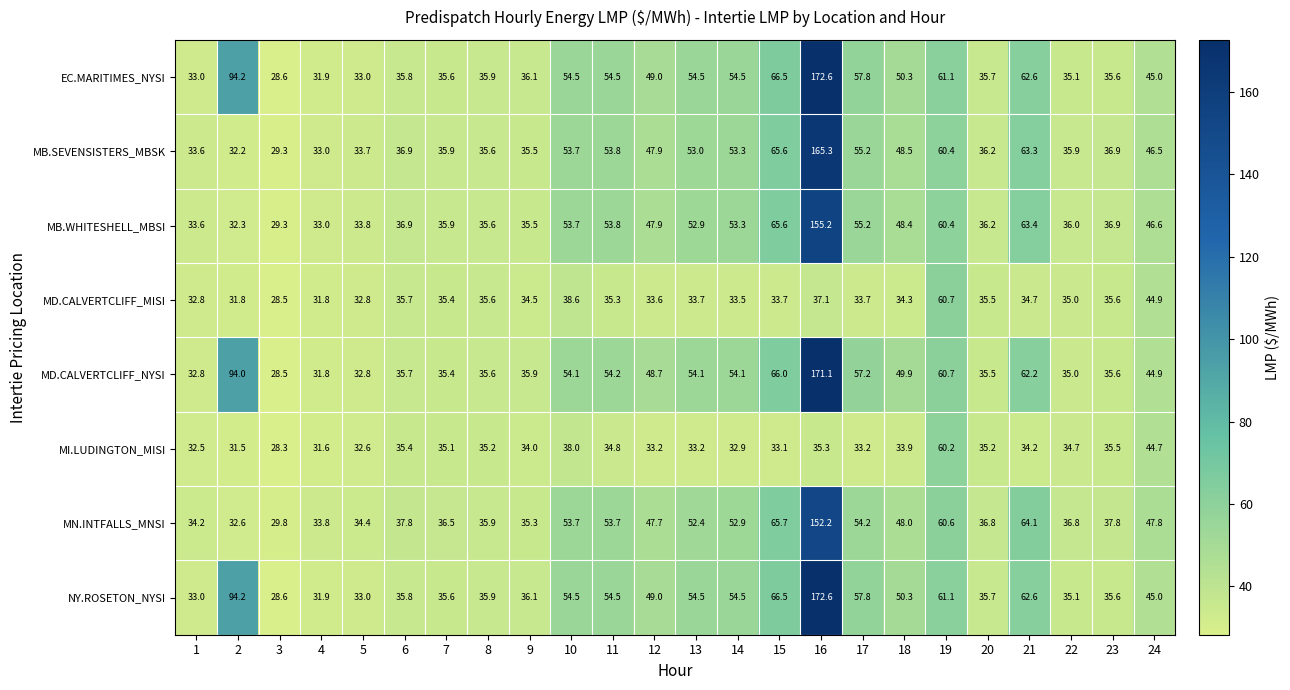

What is the difference between the maximum and second lowest values in the MN.INTFALLS_MNSI series?

119.6